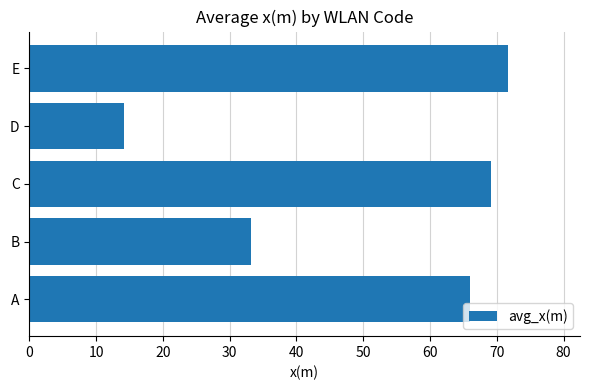

Reading bottom to top, what are all the values shown in this chart?

A=66.0	B=33.1	C=69.1	D=14.2	E=71.7